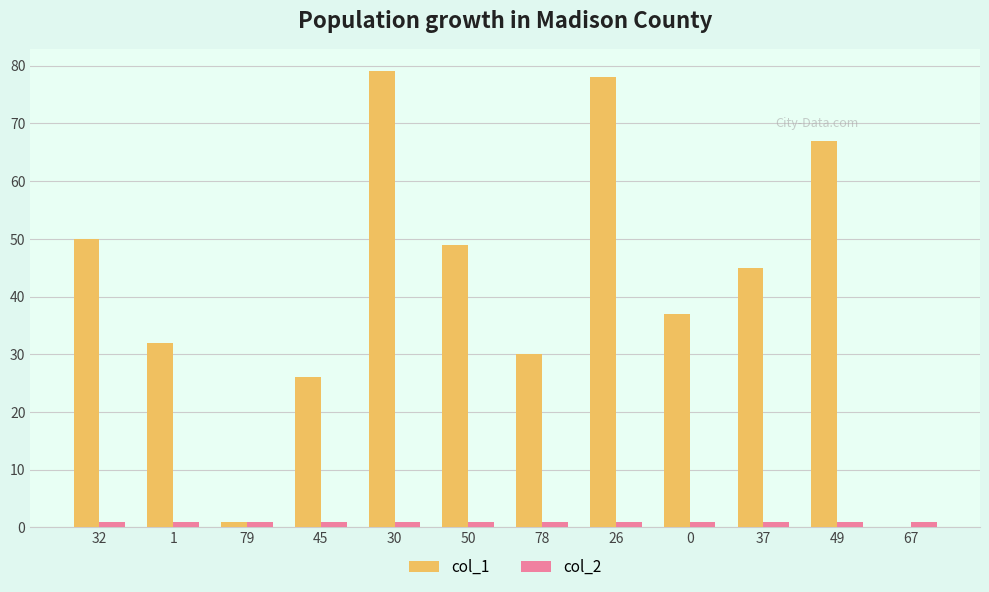

Reading left to right, transcribe all the data shown in this chart.

col_1: 50	32	1	26	79	49	30	78	37	45	67	0
col_2: 1	1	1	1	1	1	1	1	1	1	1	1